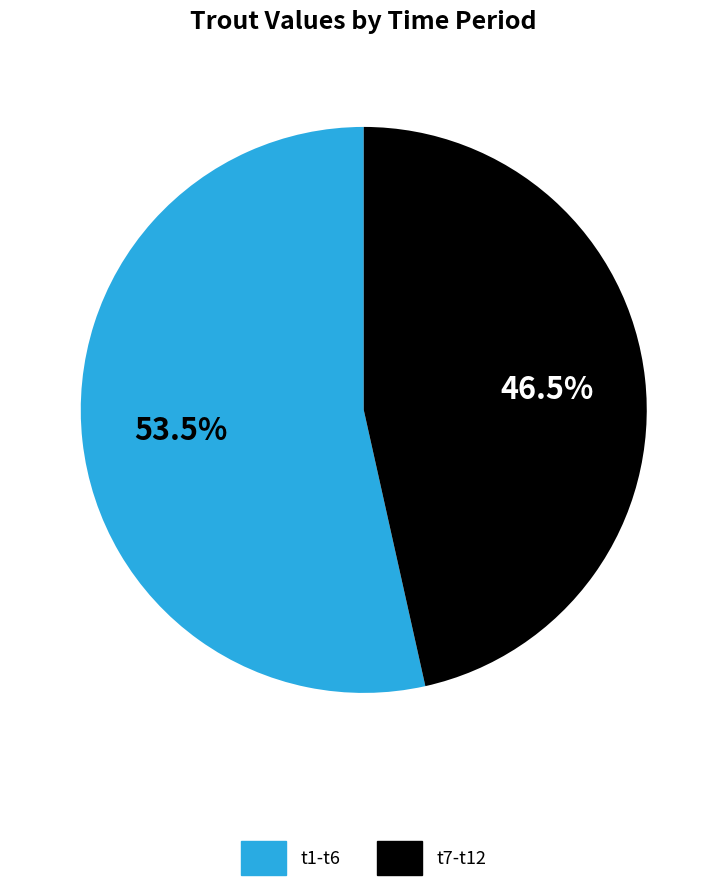

Is there a majority slice in this chart?

Yes